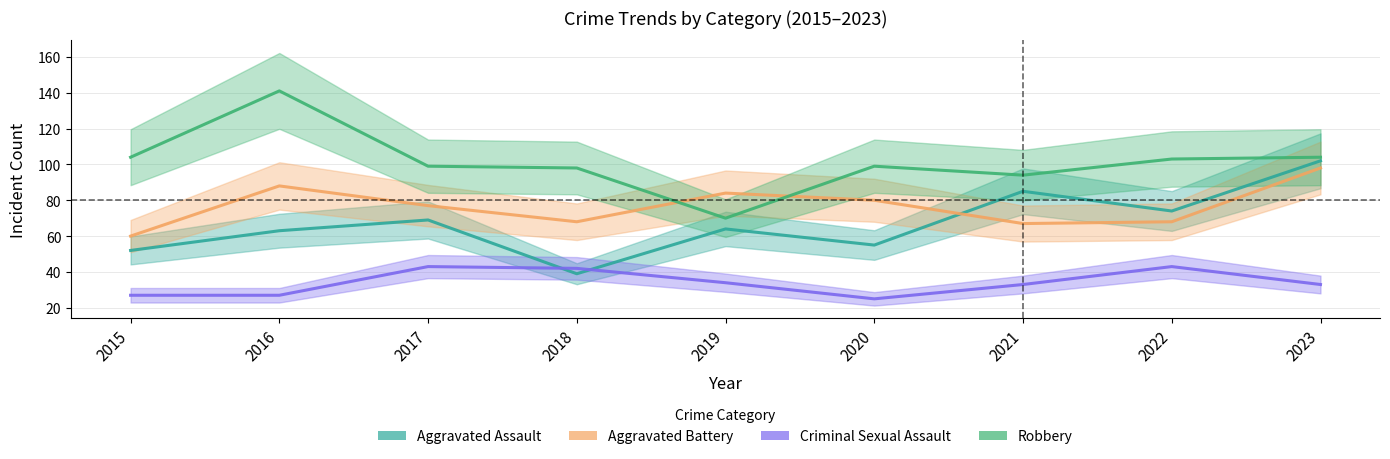

Reading right to left, extract all data points from this chart.

Aggravated Assault: 102	74	85	55	64	39	69	63	52
Aggravated Battery: 98	68	67	80	84	68	77	88	60
Criminal Sexual Assault: 33	43	33	25	34	42	43	27	27
Robbery: 104	103	94	99	70	98	99	141	104